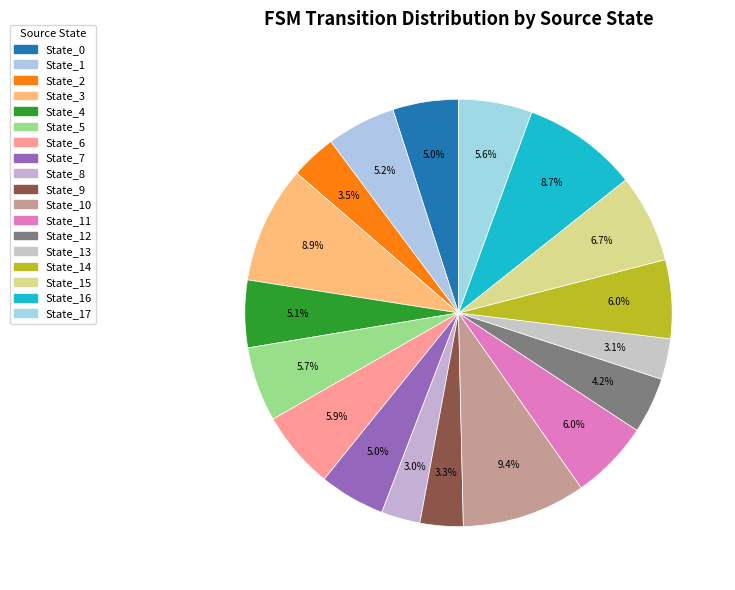

How many slices are in this pie chart?

18